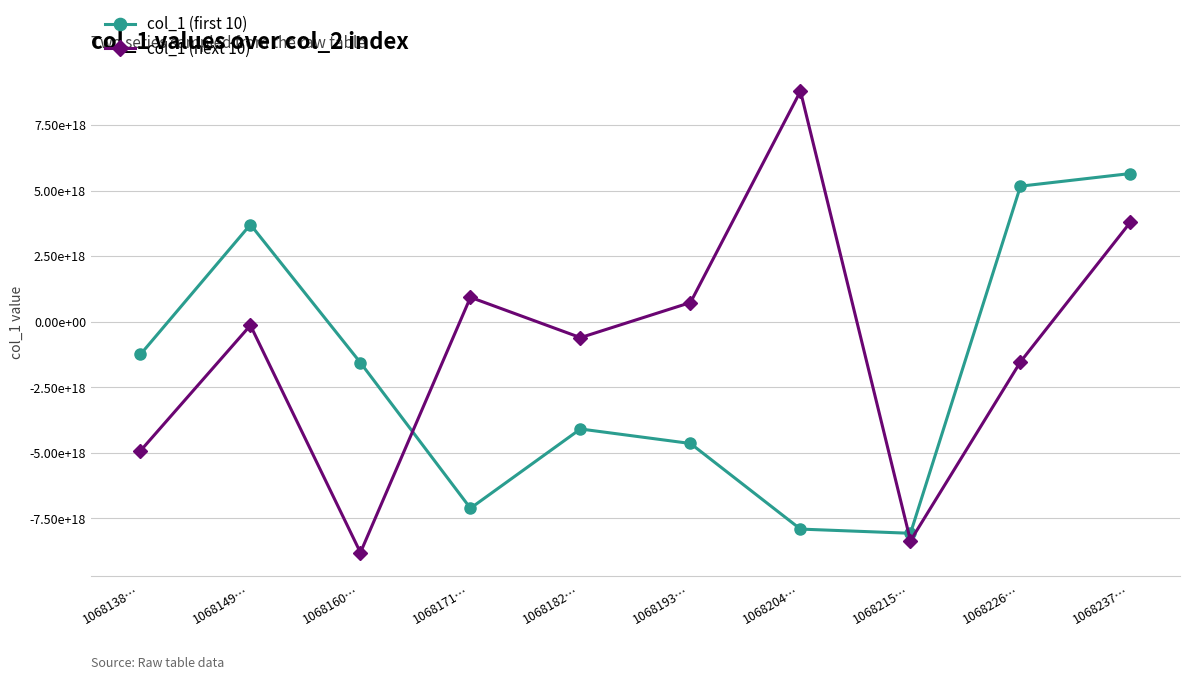

What are all the series names shown in the legend?

col_1 (first 10), col_1 (next 10)